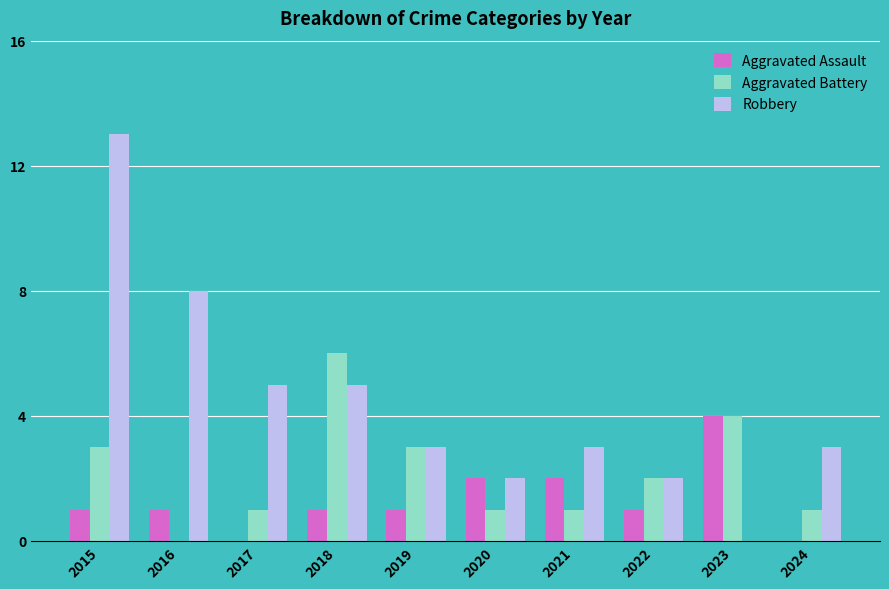

Reading left to right, what are all the values shown in this chart?

Aggravated Assault: 1	1	0	1	1	2	2	1	4	0
Aggravated Battery: 3	0	1	6	3	1	1	2	4	1
Robbery: 13	8	5	5	3	2	3	2	0	3